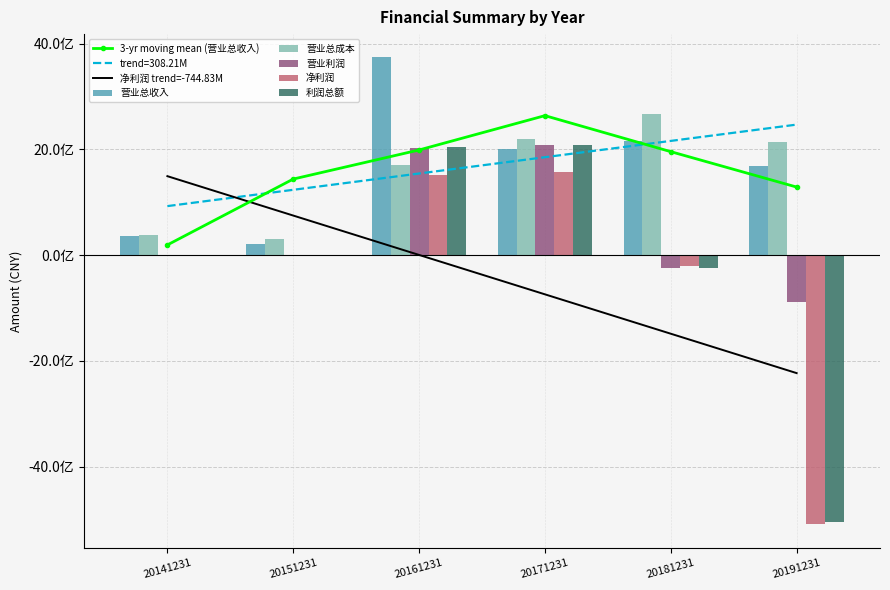

Count the number of data series in this chart.

5